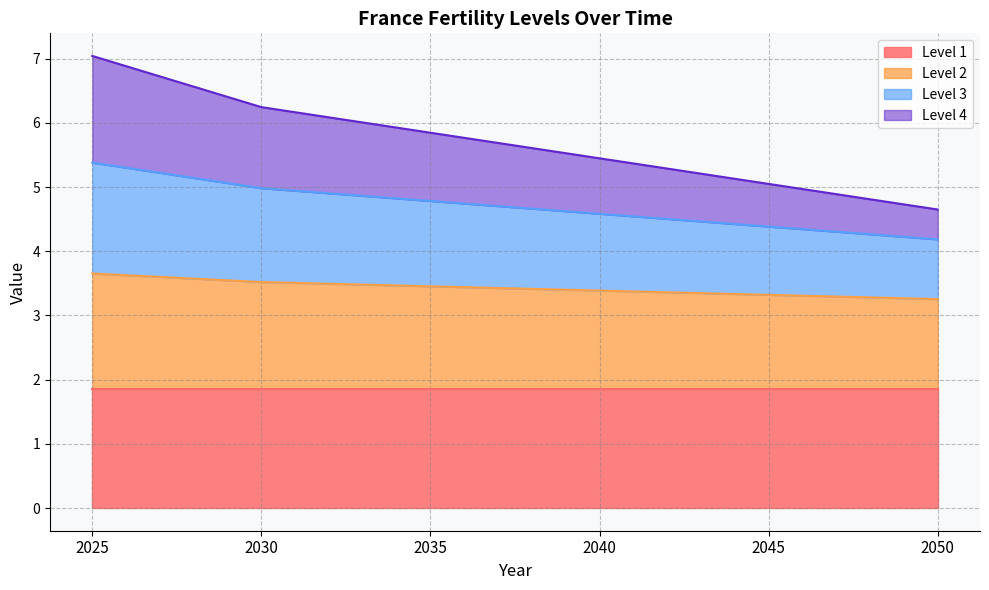

Which series has the largest range (max minus min)?

Level 4